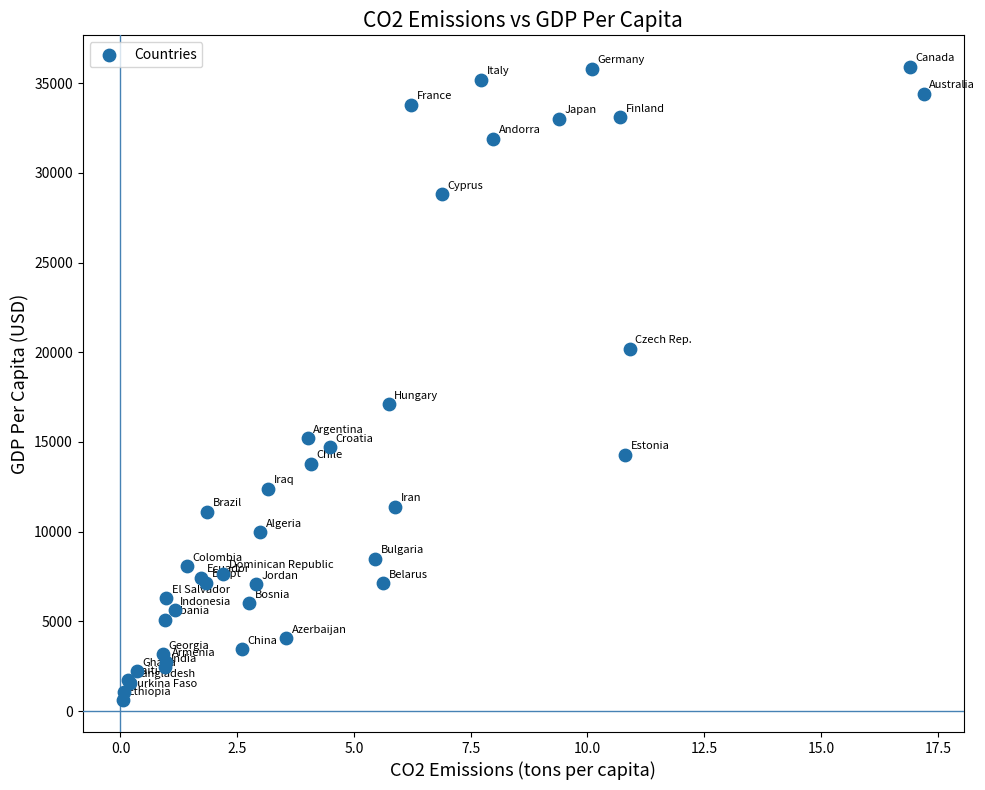

What Y value in the scatter plot is closest to 18250?

17100